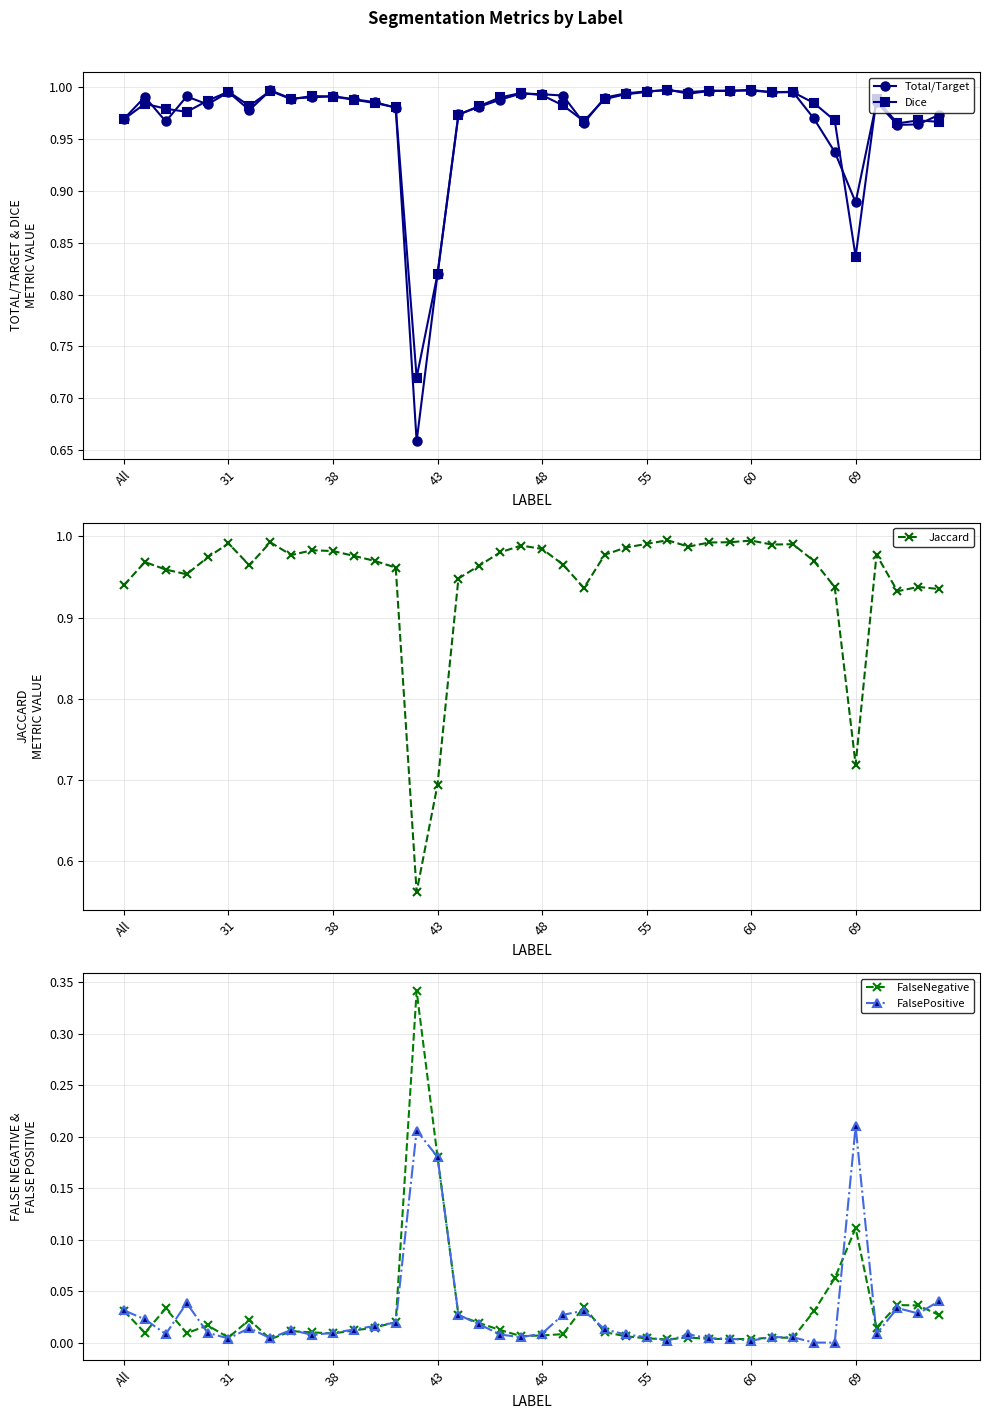

At which category is the sum across all series the highest?

26